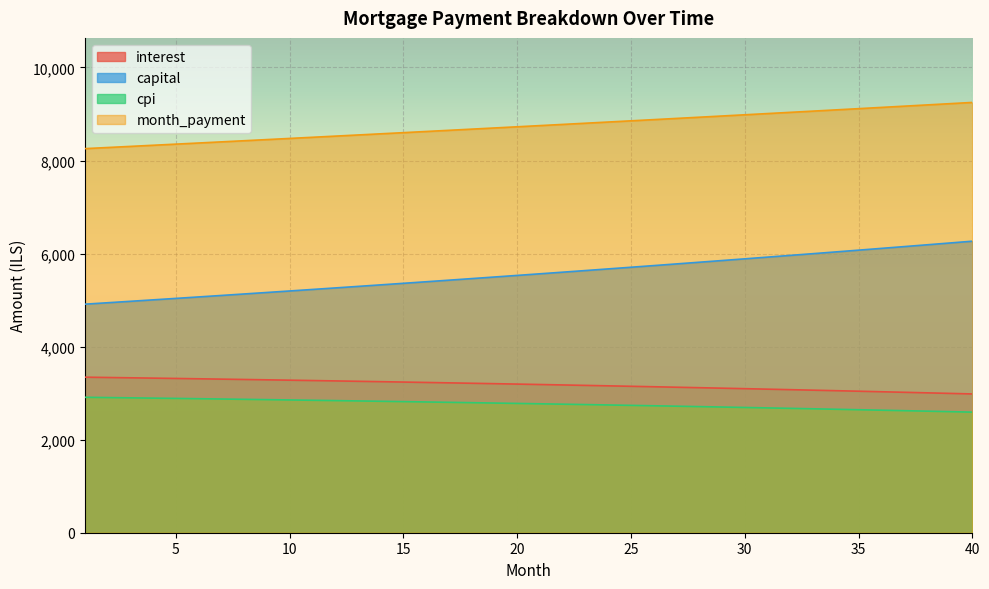

What is the minimum value shown in the chart?

2591.5